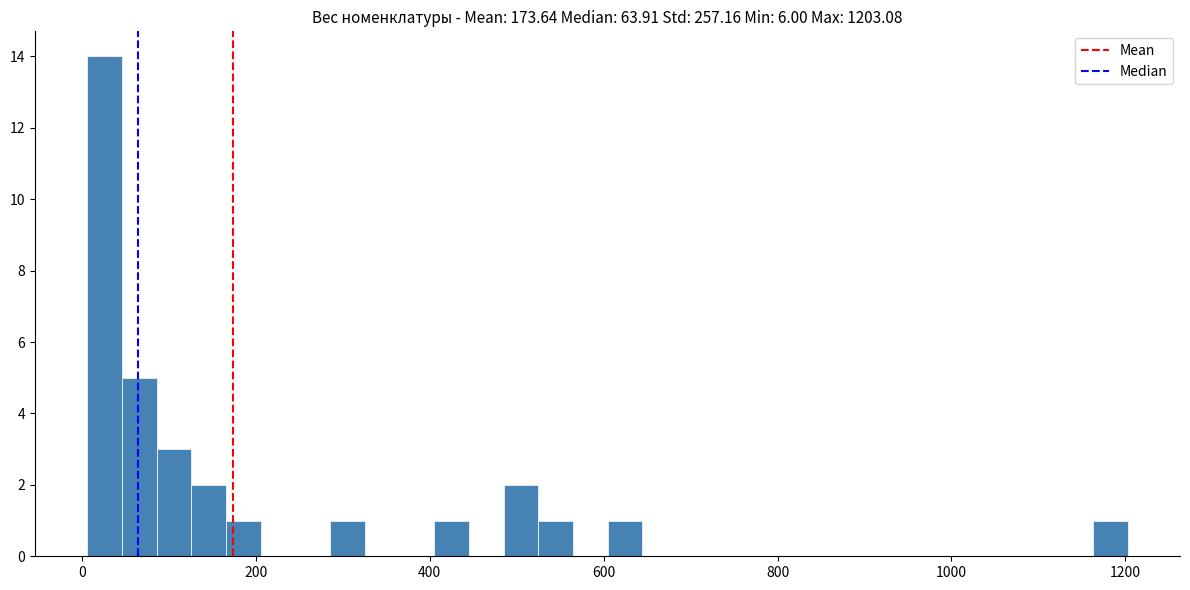

Read against the x-axis, roughly where is the centre of the tallest bar?

20